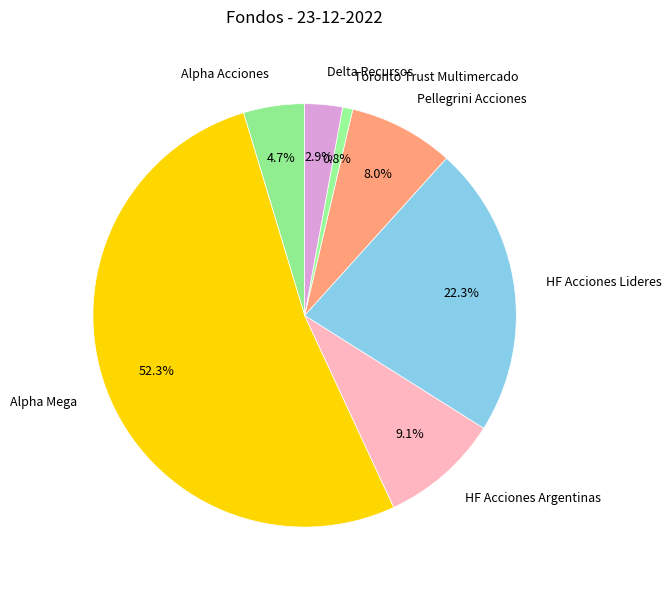

How much of the chart is everything except Pellegrini Acciones?

92.0%